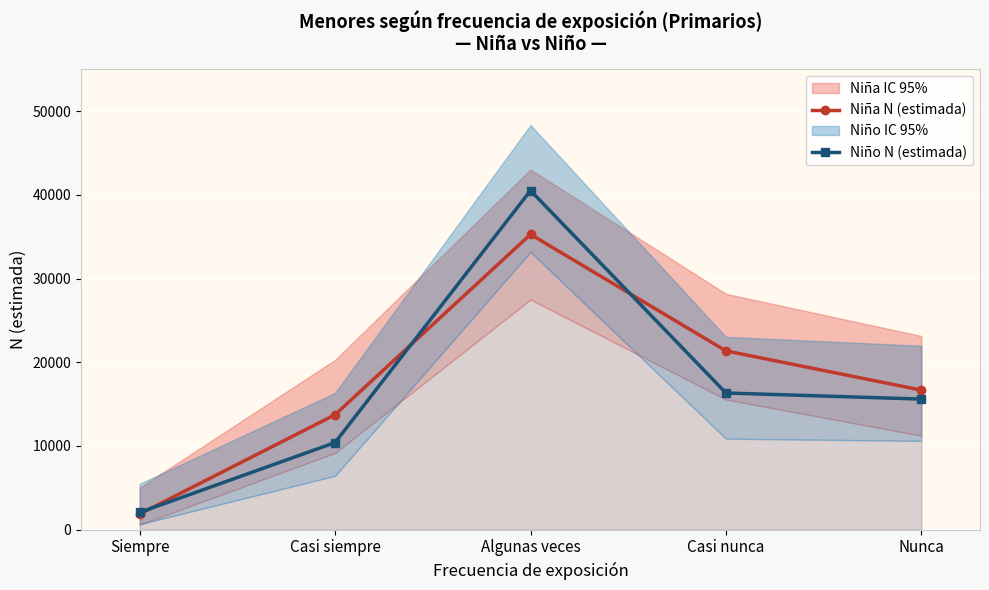

Reading left to right, what are all the values shown in this chart?

Niña N (estimada): Siempre=1864	Casi siempre=13739	Algunas veces=35287	Casi nunca=21361	Nunca=16674
Niño N (estimada): Siempre=2053	Casi siempre=10407	Algunas veces=40524	Casi nunca=16330	Nunca=15601